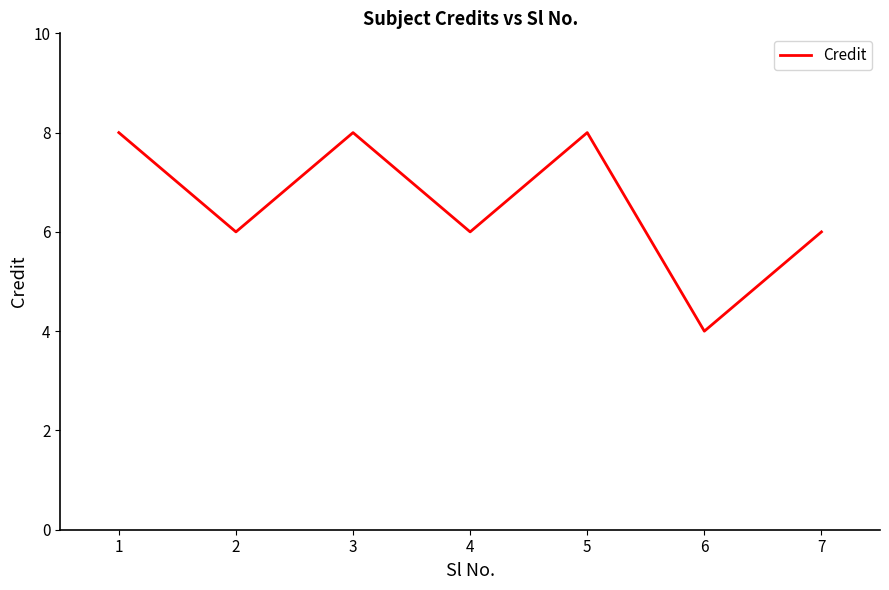

Count the values in the range 6 to 8.

6